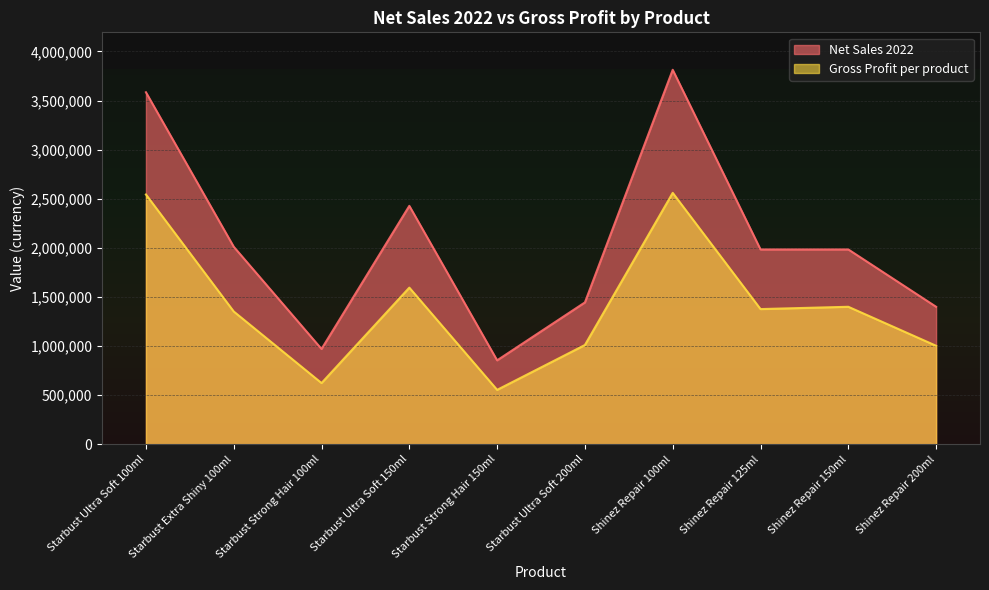

True or false: Net Sales 2022 and Gross Profit per product intersect in this chart.

False